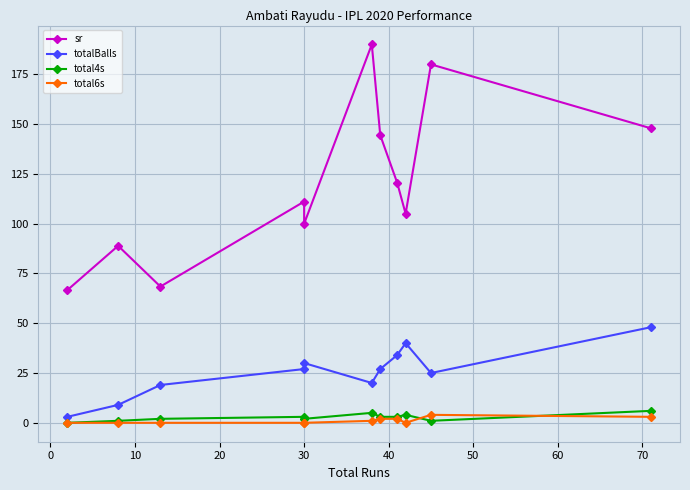

What is the difference between the totalBalls values at 70 and 10?

8.0